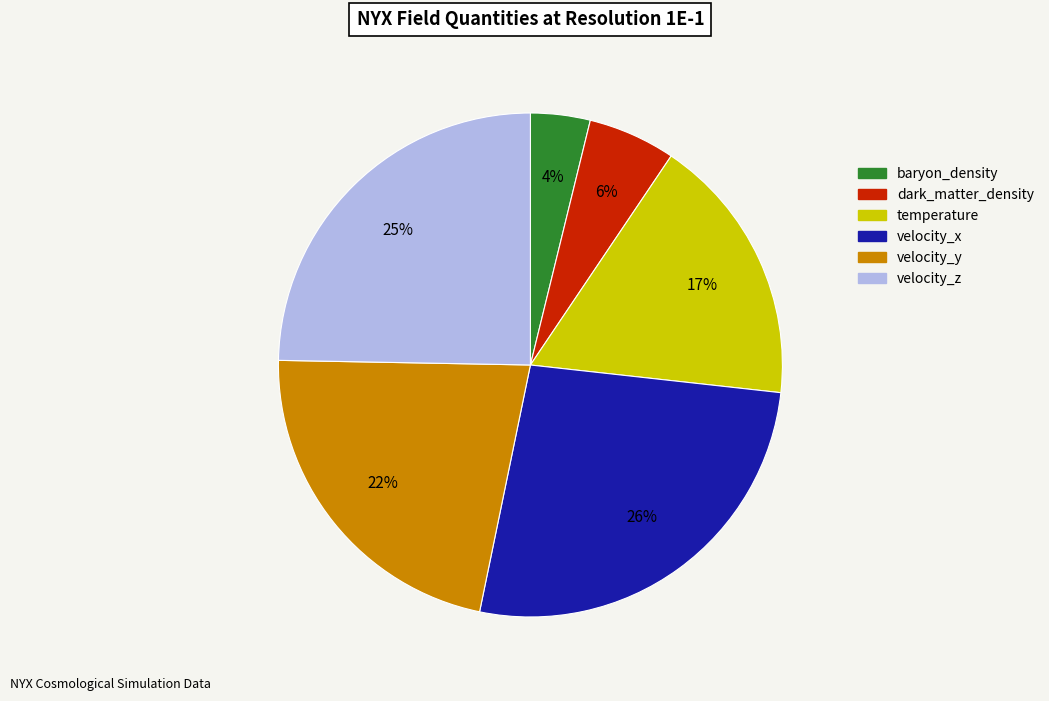

Count the number of slices in the pie.

6